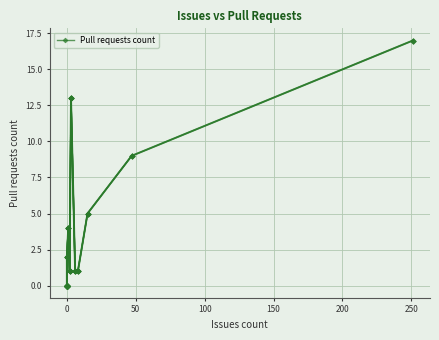

How many categories are shown in the chart?

18